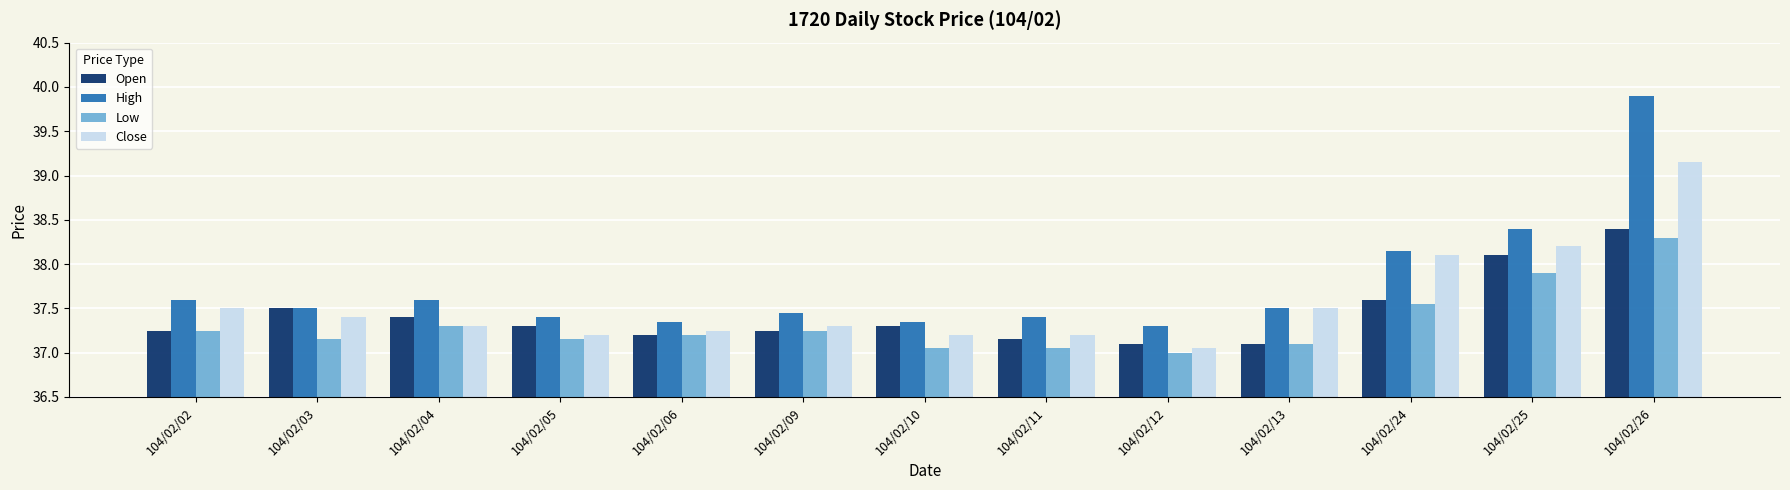

Which category has the highest value across all series?

104/02/26